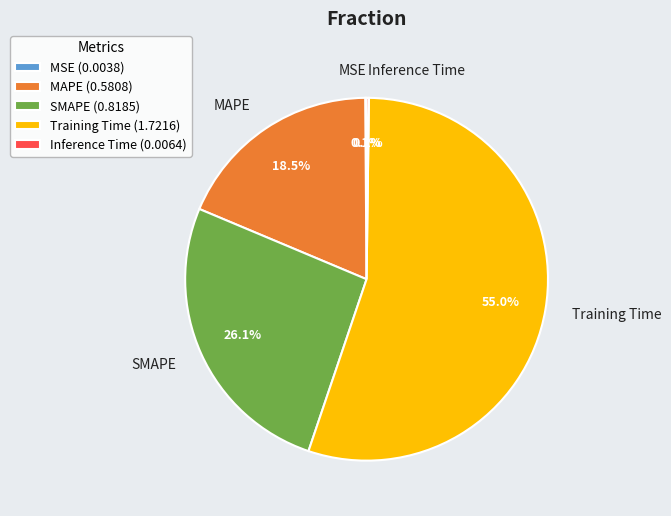

Does any single category account for the majority?

Yes